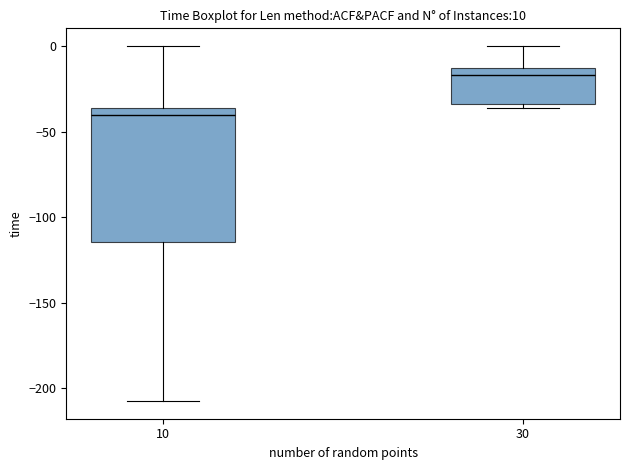

Which box has the highest median line?

30